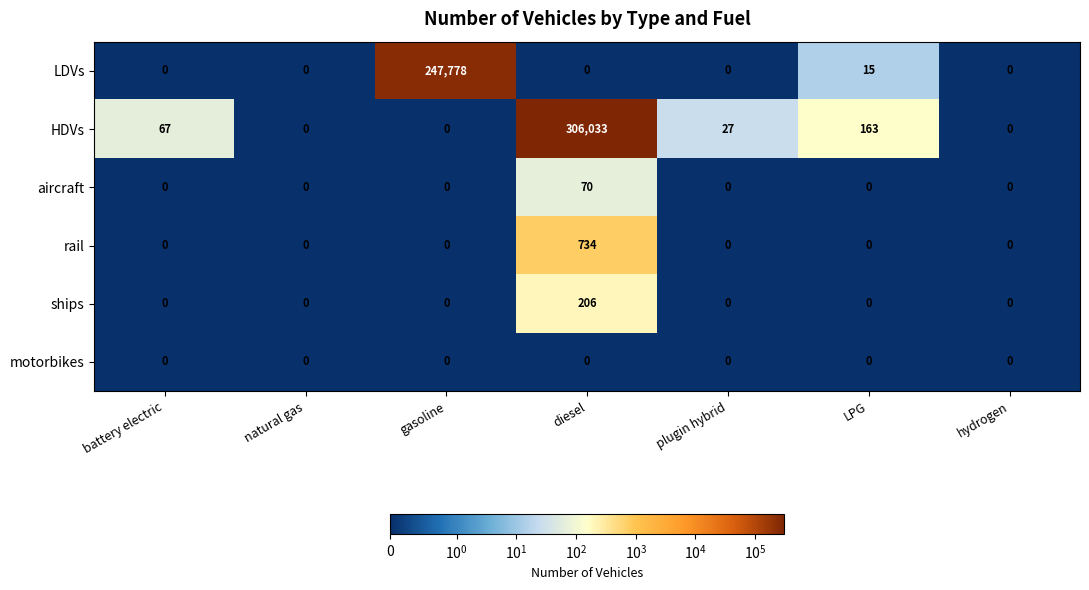

Which category has the highest value in the aircraft series?

diesel